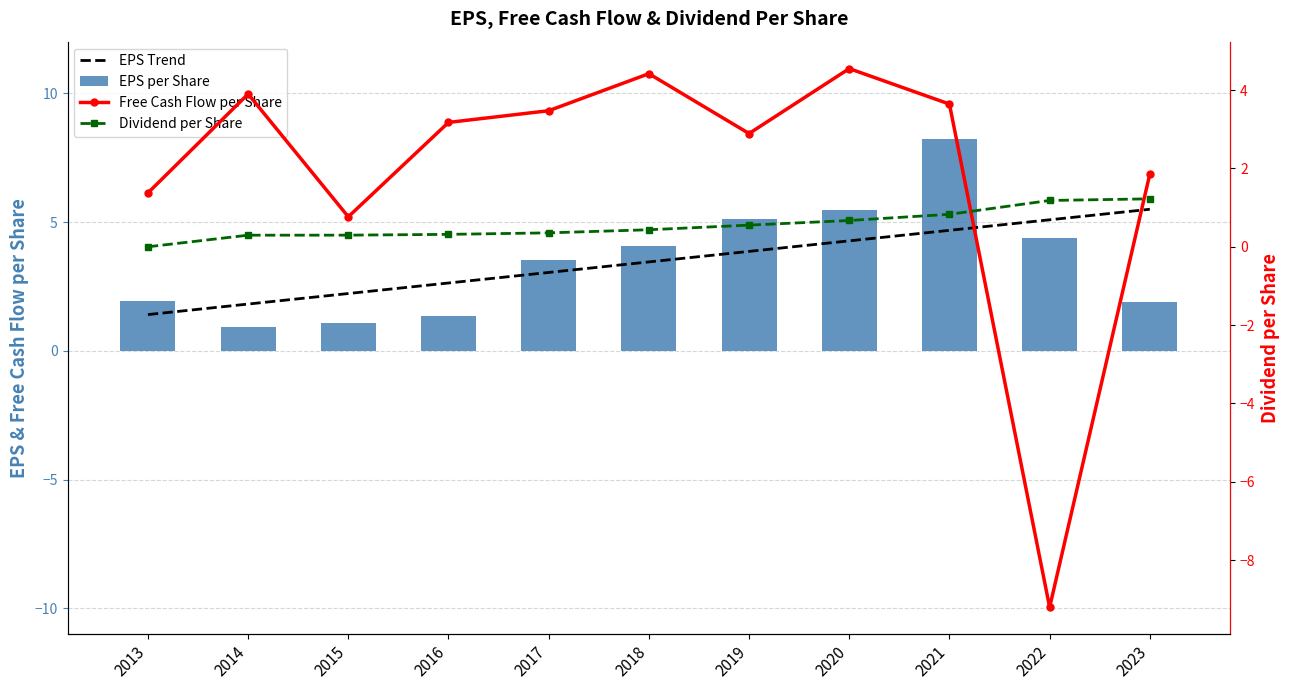

How many categories are shown in the chart?

11